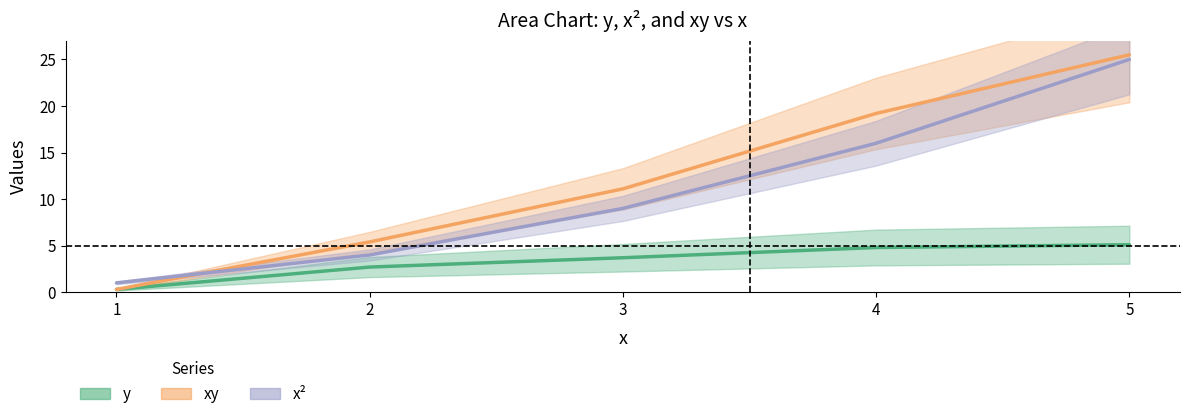

What is the average value of the xy series?

12.3